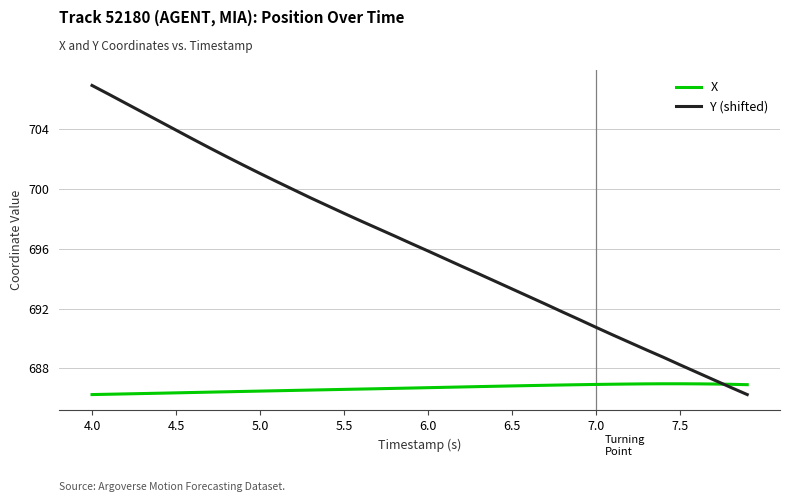

Which series ends up on top after the final intersection of Y (shifted) and X?

X